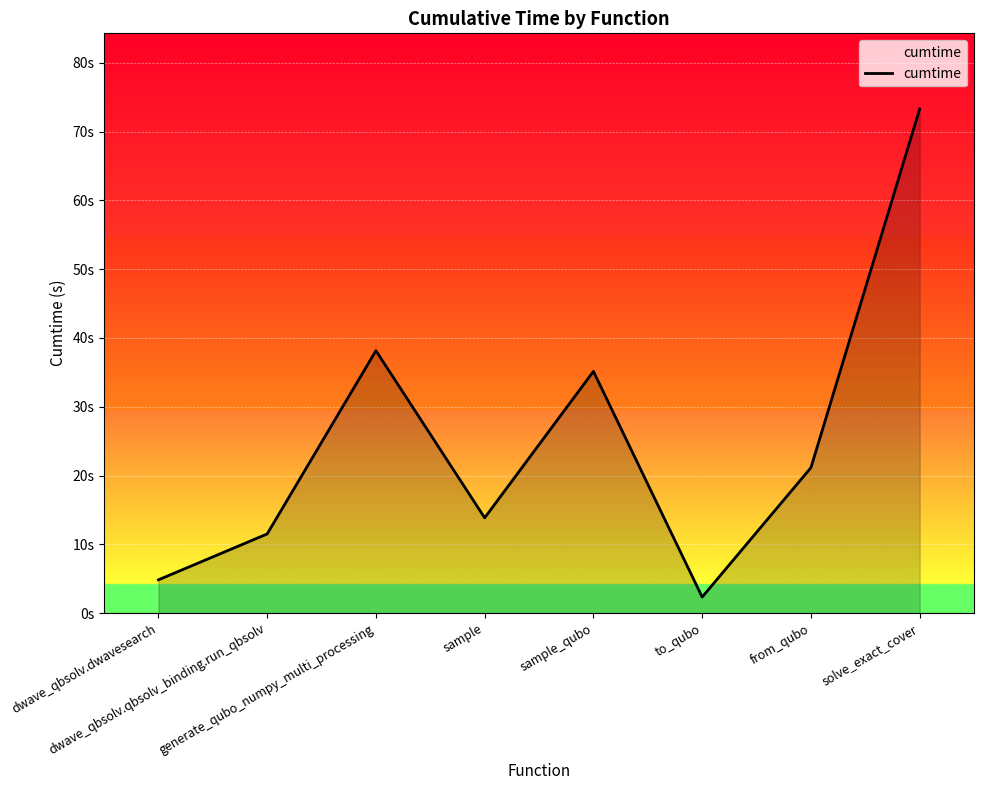

How many lines are shown in the chart?

1